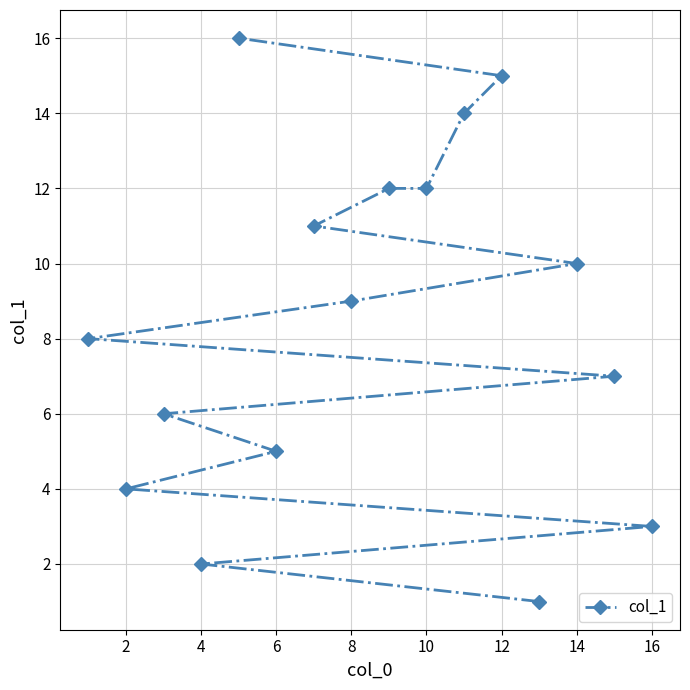

Is this an area chart (filled region under the line)?

No